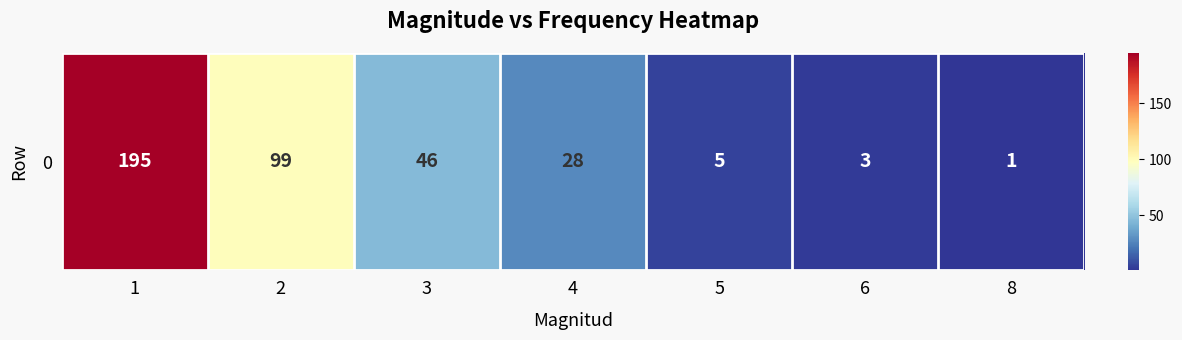

What is the greatest value displayed?

195